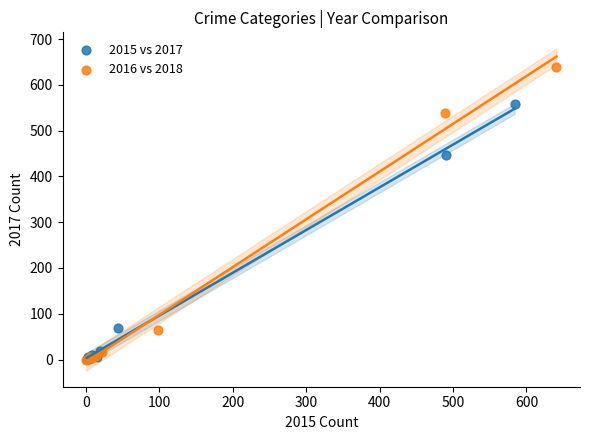

Which series contains the highest Y value?

2016 vs 2018